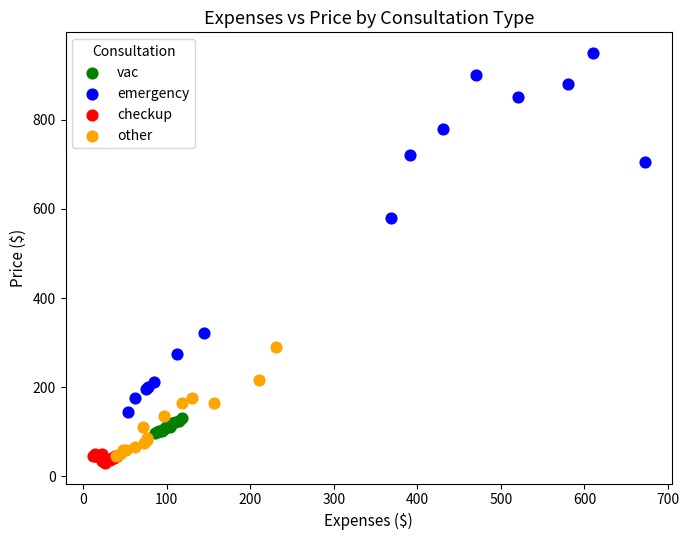

Which series has the widest spread of Y values?

emergency